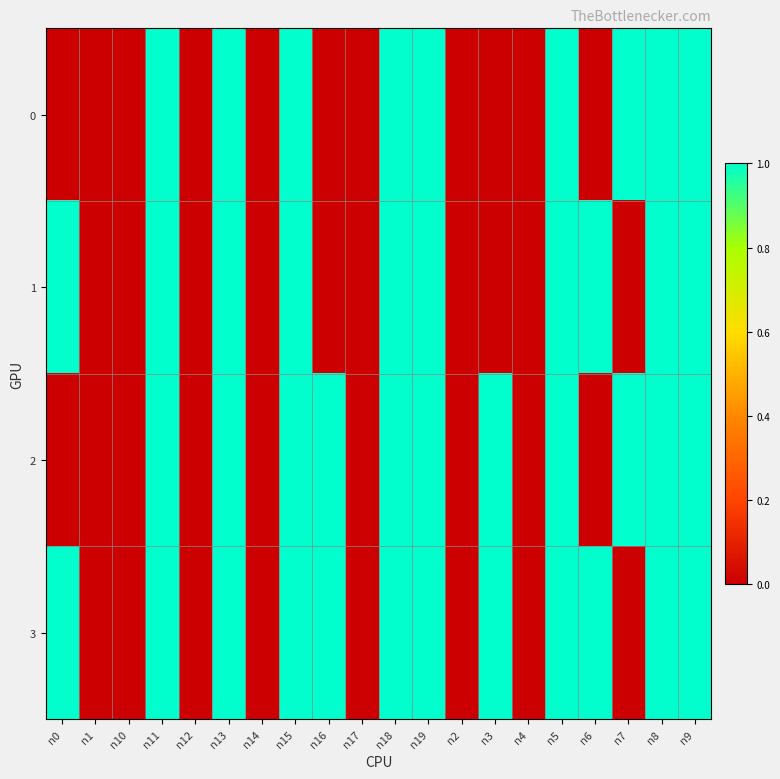

List the series in order of their overall mean, highest first.

3, 2, 1, 0